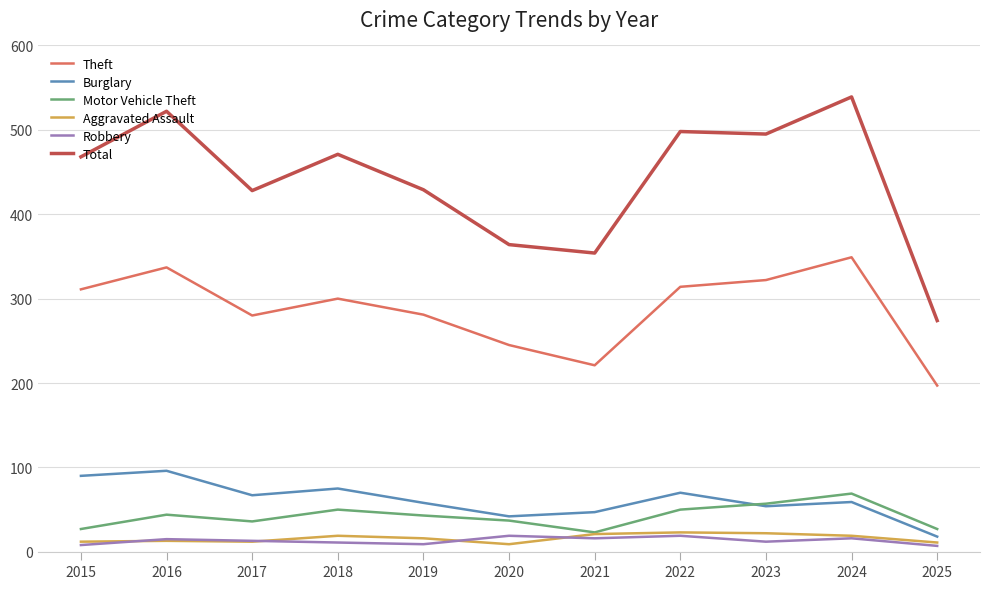

What is the greatest value displayed?

539